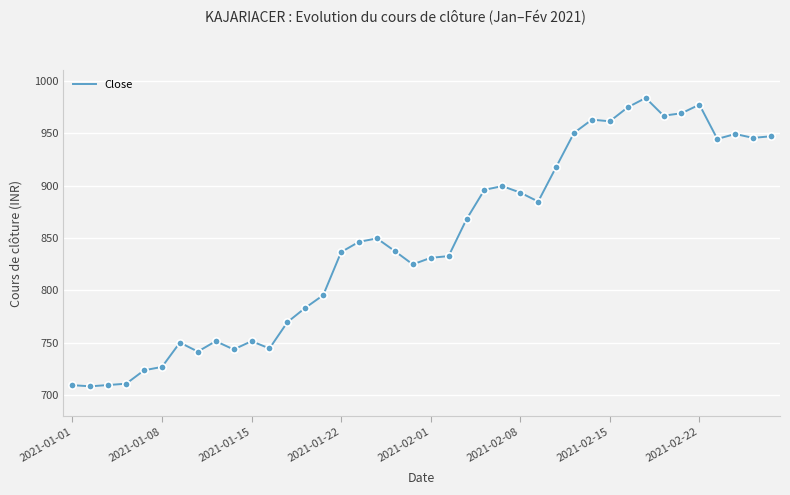

What is the difference between the maximum and minimum values?

275.4